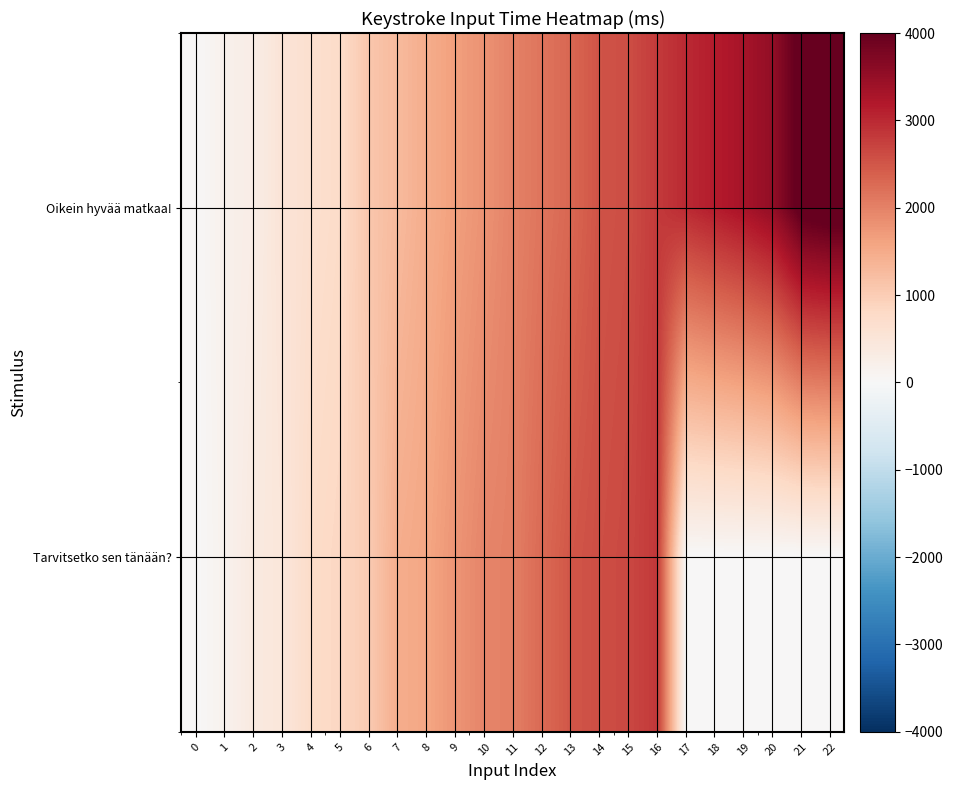

Reading left to right, what are all the values shown in this chart?

Oikein hyvää matkaa!: 0=0	1=186	2=280	3=530	4=654	5=748	6=1092	7=1278	8=1467	9=1653	10=1809	11=1996	12=2152	13=2308	14=2526	15=2589	16=2807	17=2994	18=3150	19=3306	20=3525	21=4118	22=4211
Tarvitsetko sen tänään?: 0=0	1=155	2=373	3=467	4=748	5=841	6=1029	7=1465	8=1559	9=1777	10=1965	11=2027	12=2277	13=2495	14=2589	15=2651	16=2838	17=0	18=0	19=0	20=0	21=0	22=0